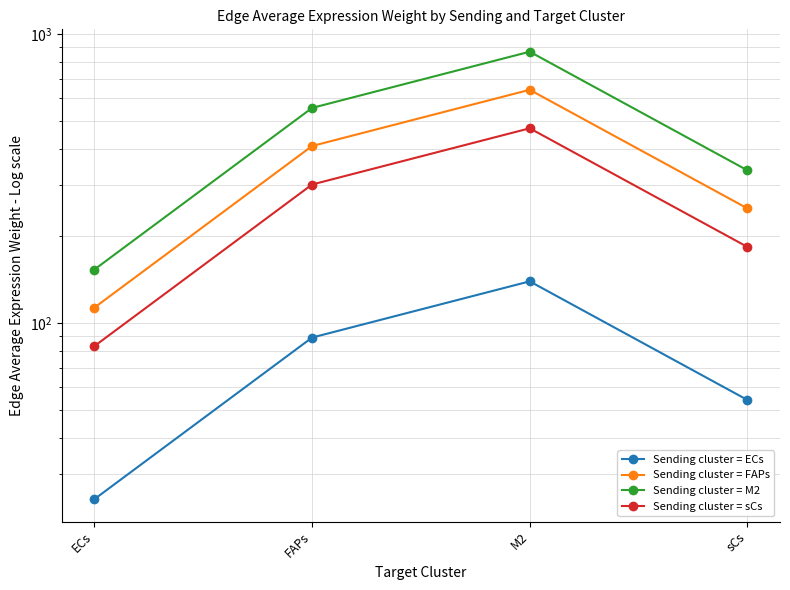

What is the value of the Sending cluster = sCs point at the 2nd from the left?

301.3